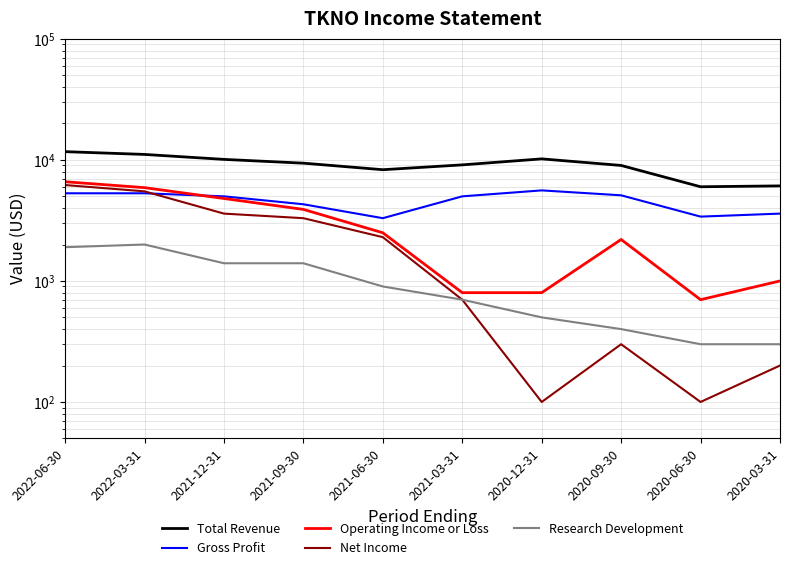

How many data points in Operating Income or Loss are above 2500?

4